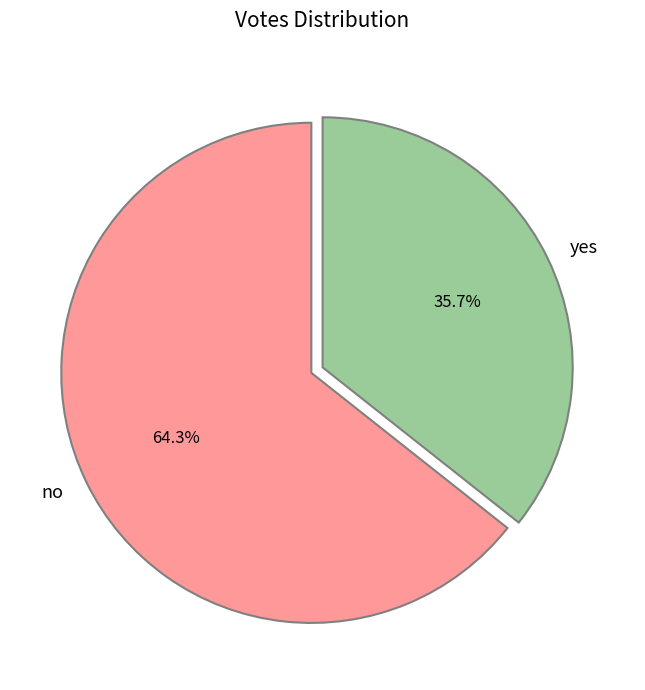

Approximately how many times larger is the value at no compared to yes?

1.8